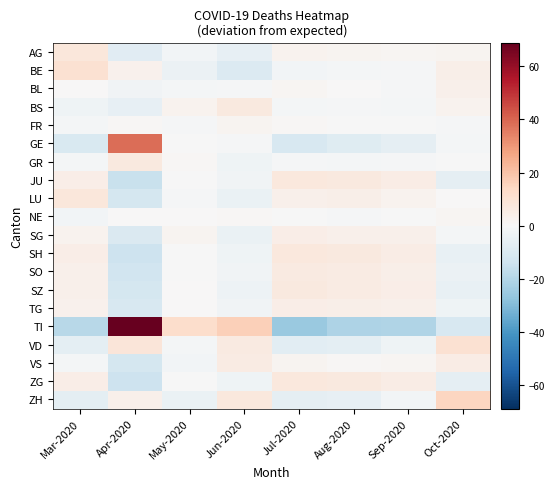

List the series in order of their peak value, highest first.

TI, GE, ZH, BE, VD, AG, LU, JU, ZG, SH, BS, GR, SZ, SO, VS, TG, SG, BL, FR, NE